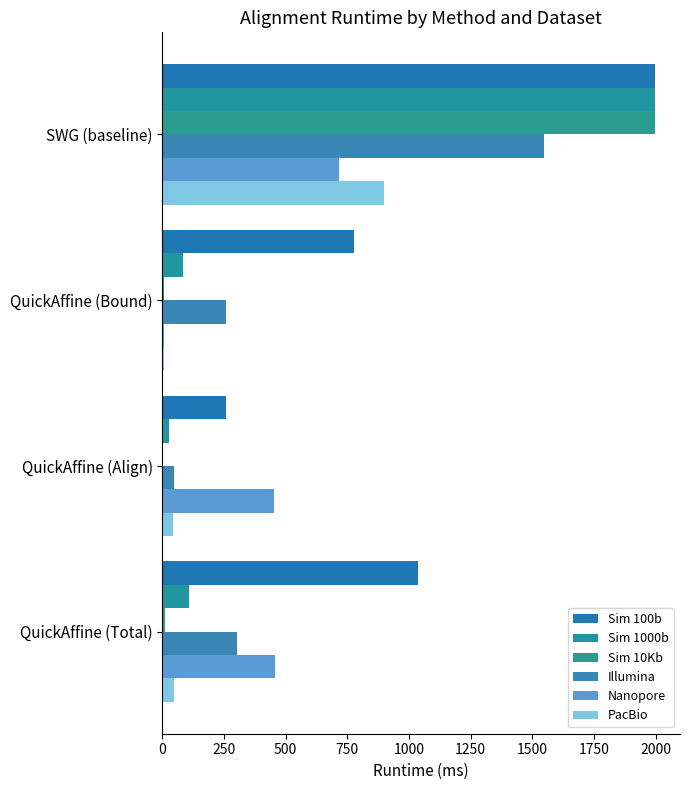

How many series are shown in this chart?

6